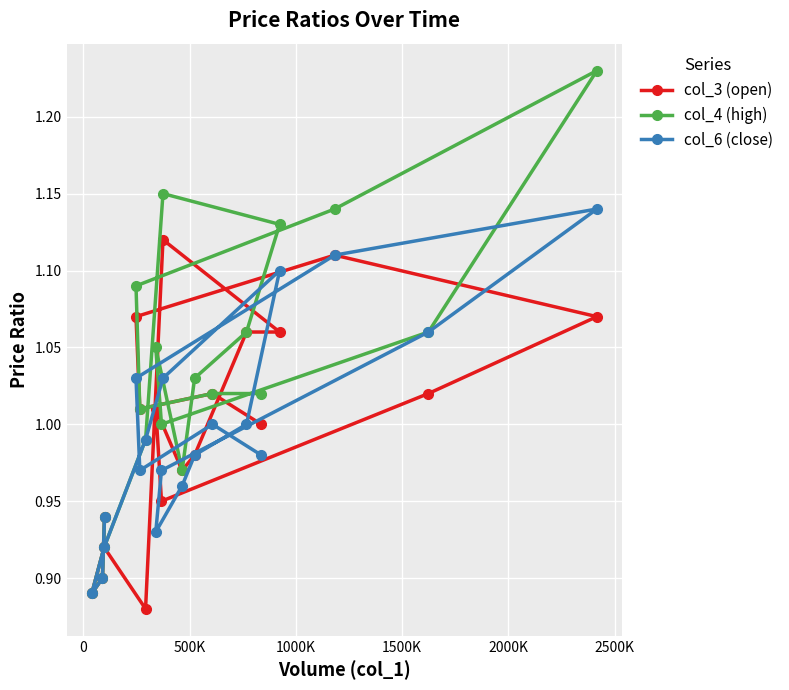

List the series in order of their peak value, highest first.

col_4 (high), col_6 (close), col_3 (open)